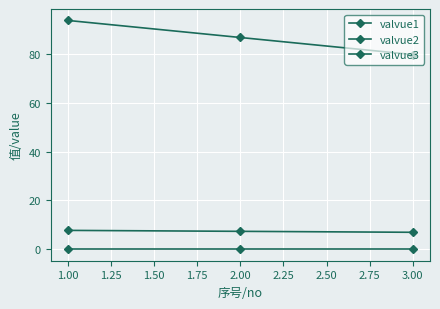

Does the chart display data point markers on the line(s)?

Yes